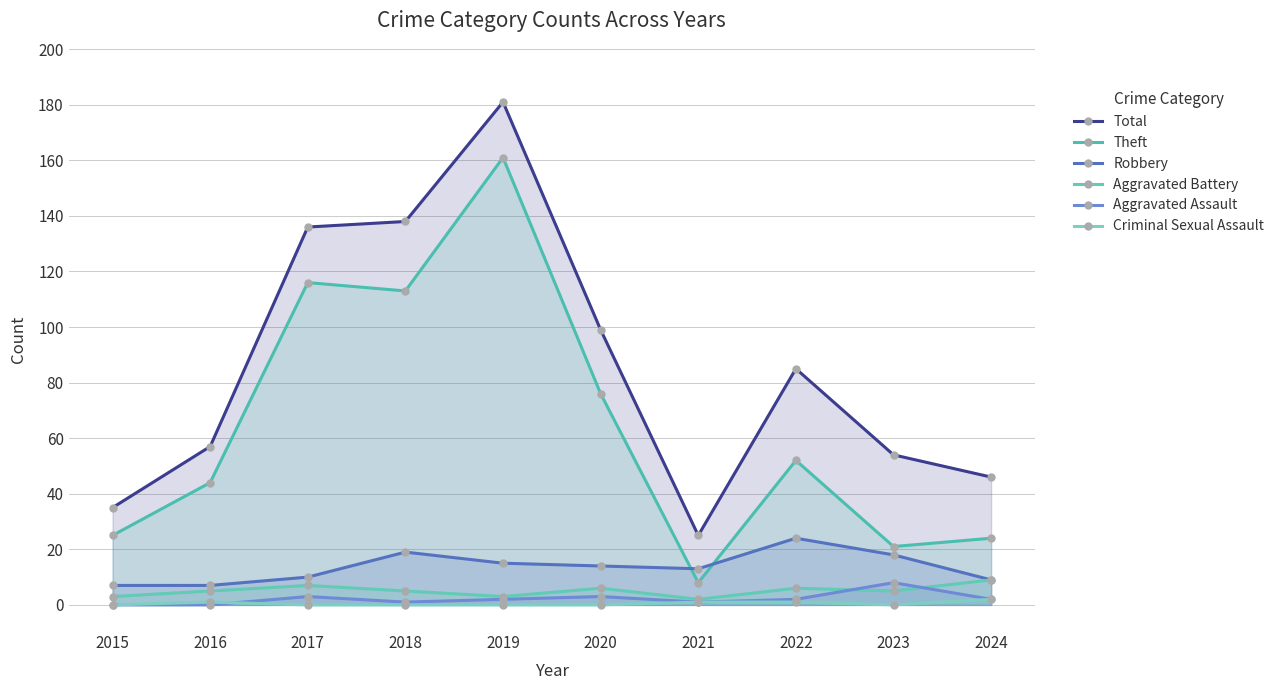

How many interior local peaks does the Aggravated Assault series have?

3